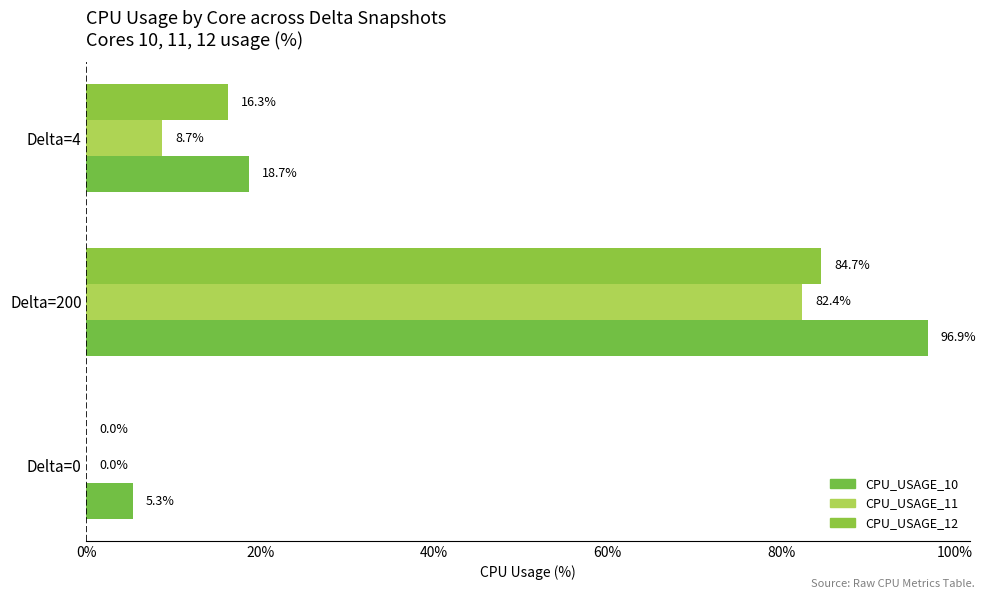

How many values in CPU_USAGE_12 are above zero?

2